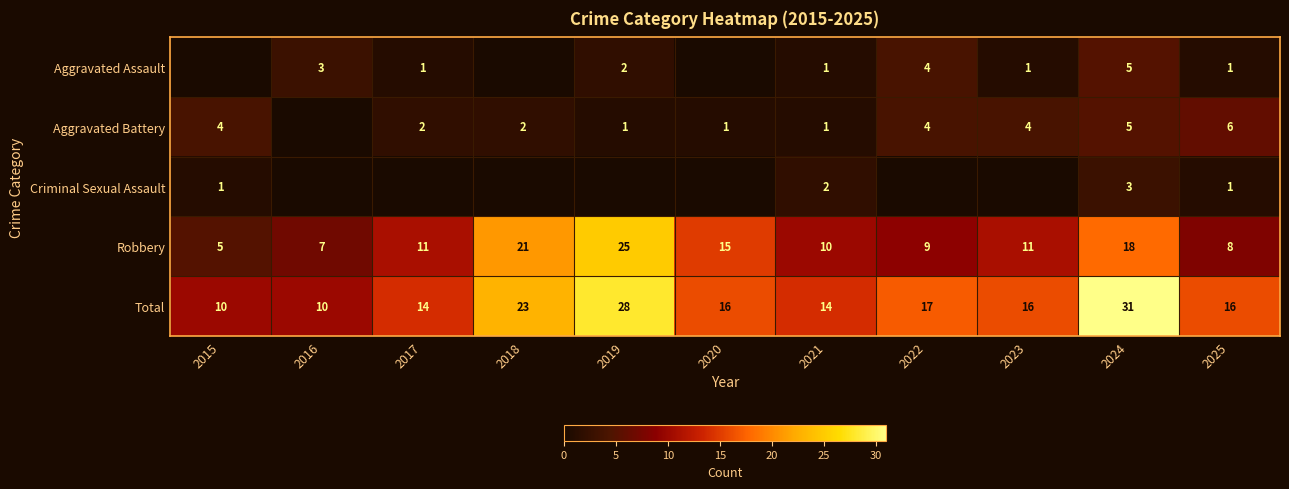

Is the value of Criminal Sexual Assault at 2024 greater than the value of Total at 2020?

No